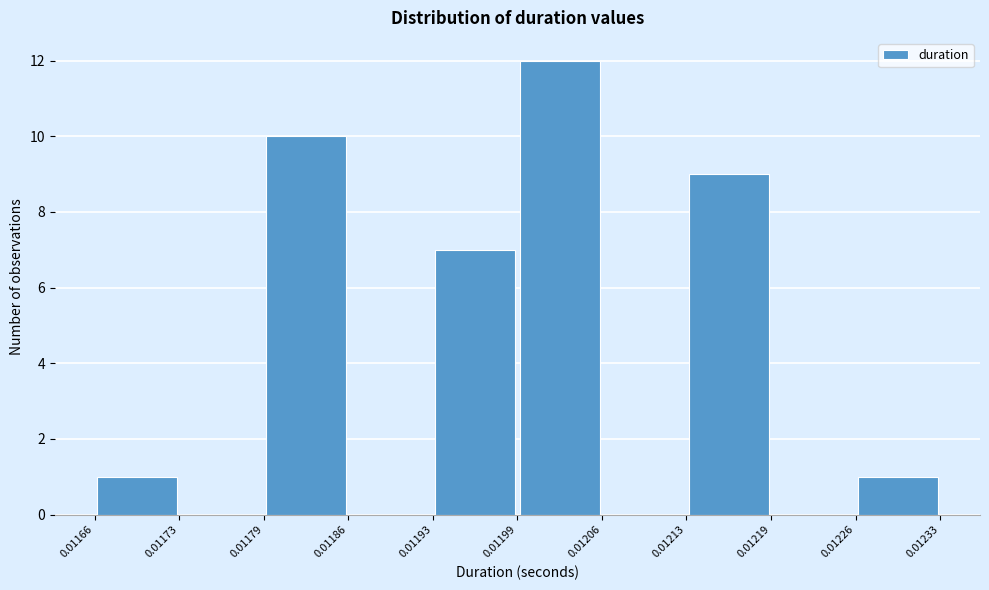

What is the height of the bar covering 0.01213 to 0.01219 on the x-axis? The values are not printed on the chart, so give them approximately, as read against the axis.

9